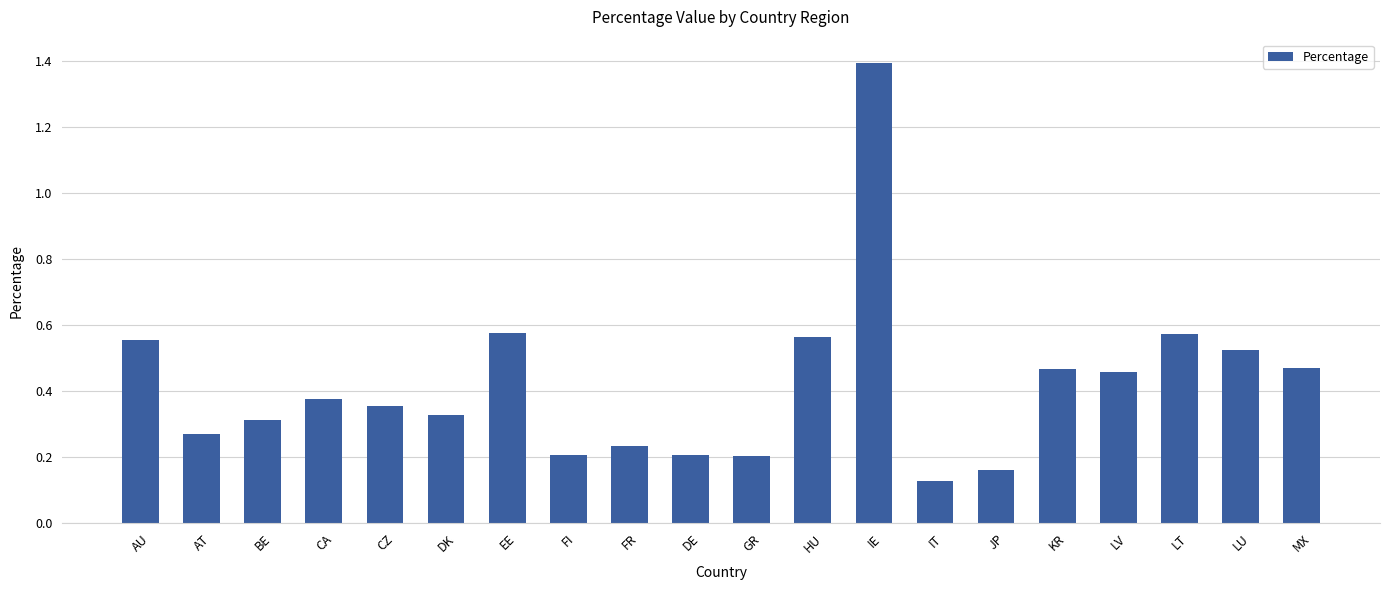

What position from the left is CZ?

5